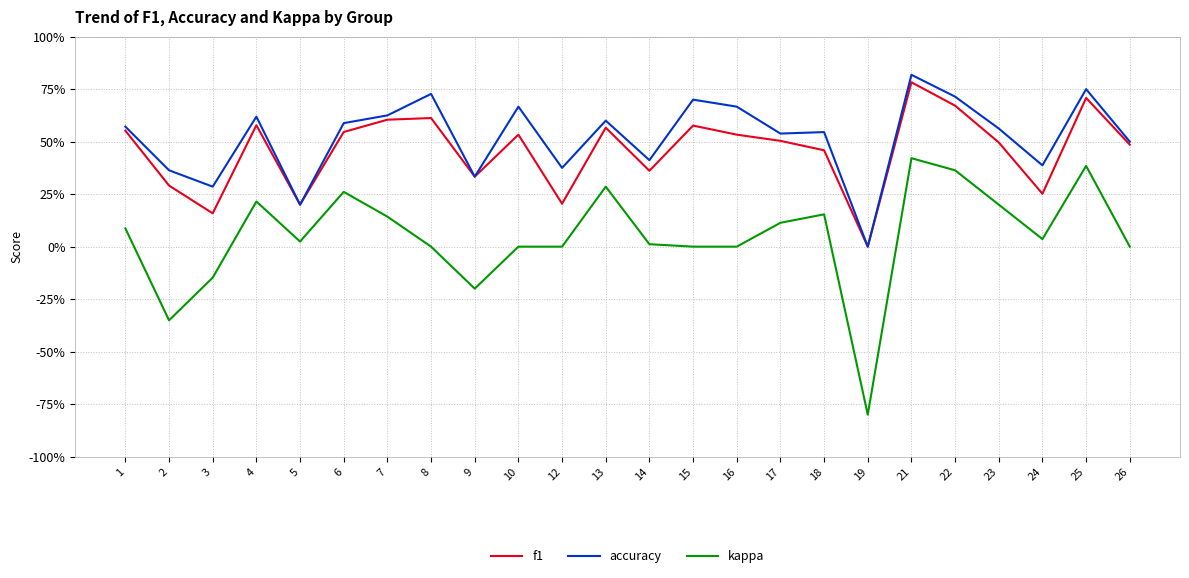

What is the difference between the maximum and minimum values in the accuracy series?

0.8